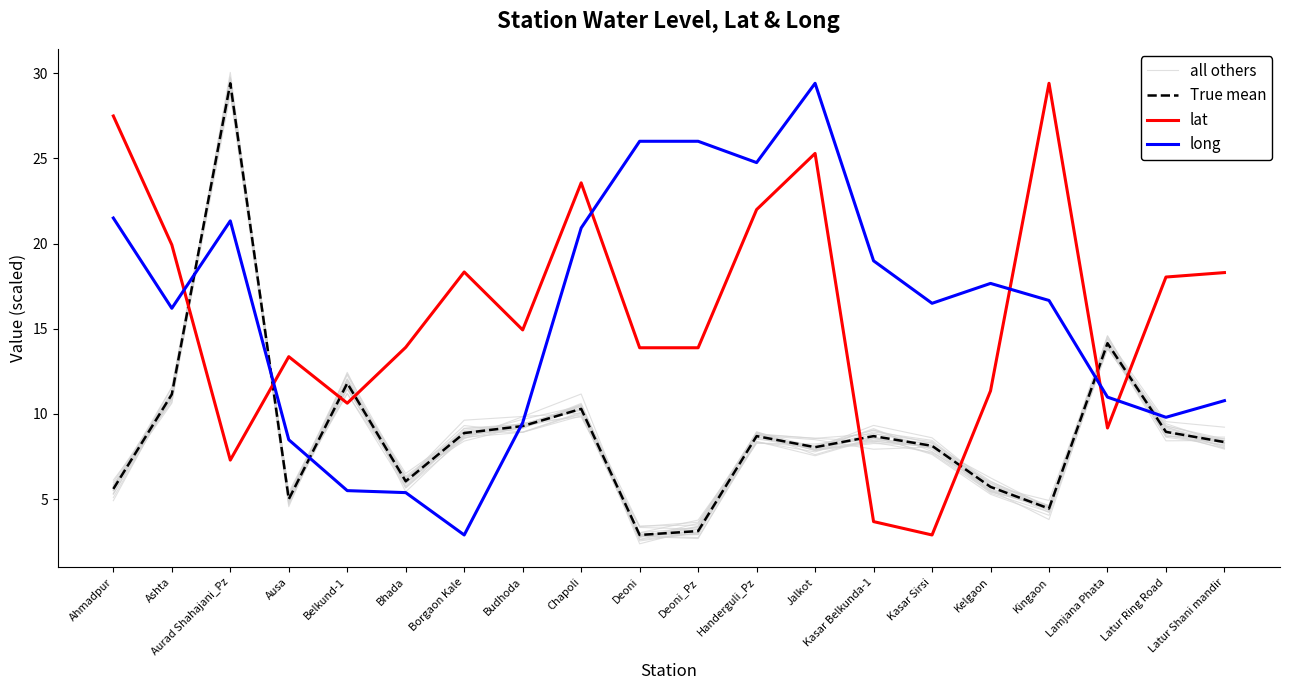

At which label does True mean first exceed 8?

Ashta